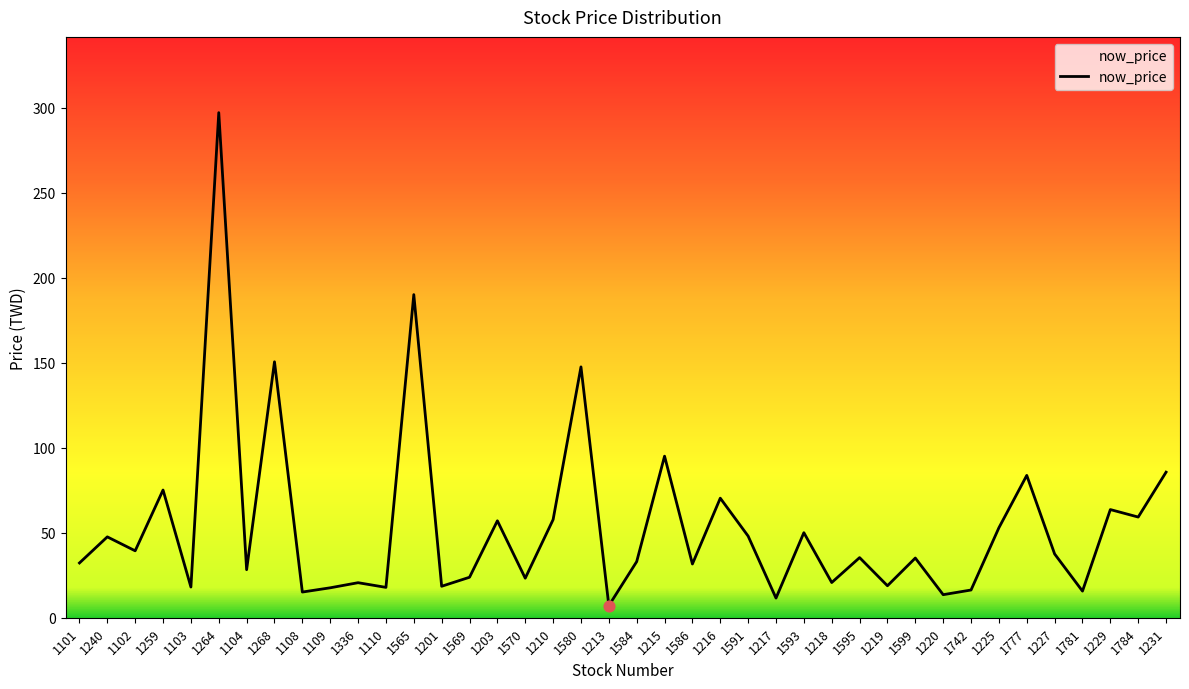

What is the change in value from 1569 to 1227?

+13.7